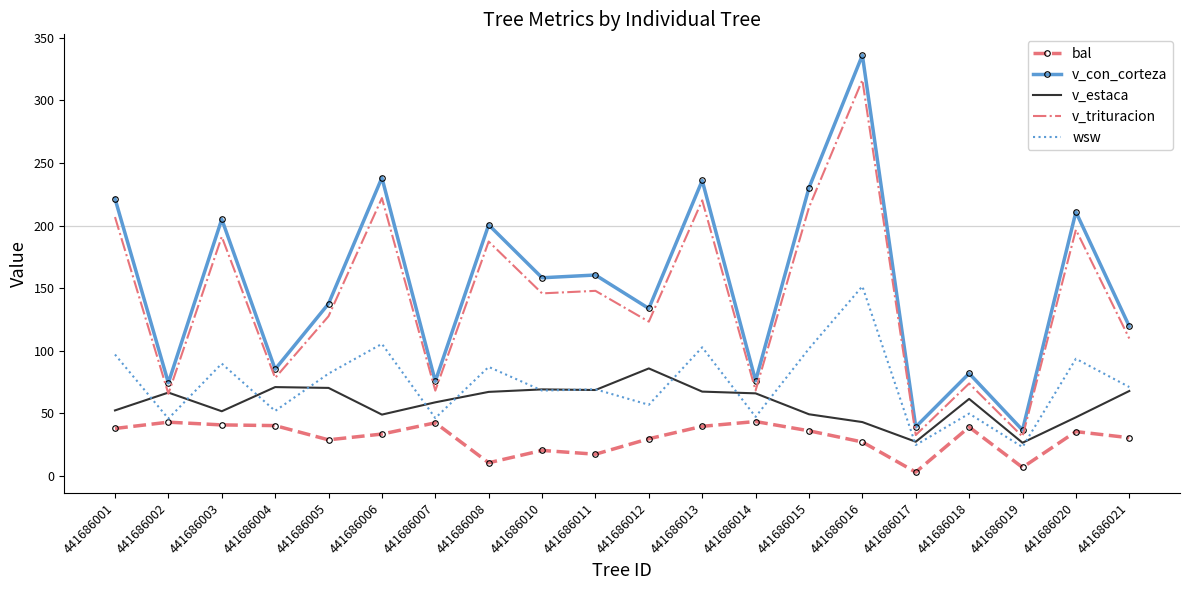

At which category does the chart reach its minimum across all series?

441686017